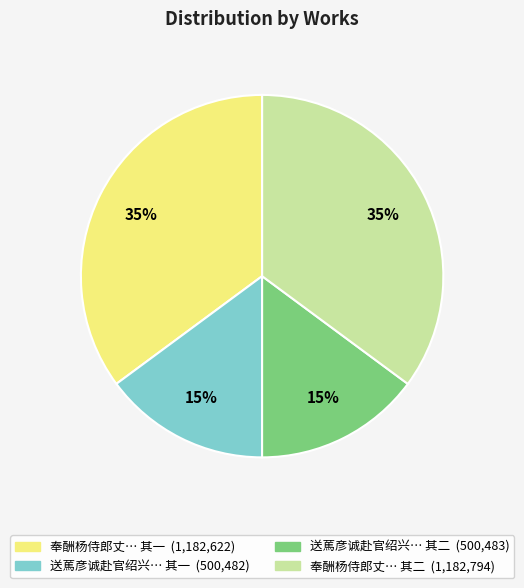

To the nearest percent, what is the difference between the largest and smallest slice percentages?

20%